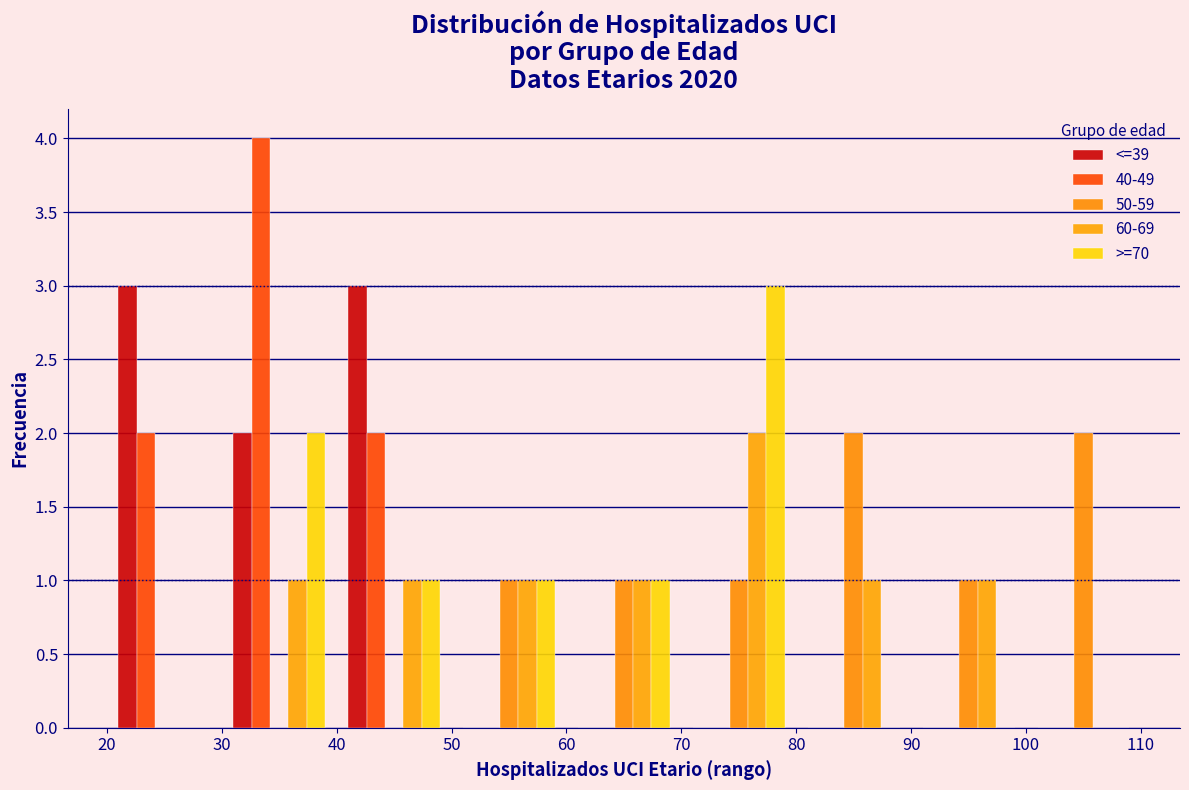

Reading left to right, transcribe this chart: for each range on the x-axis, give the height of each series' bar. The values are not printed on the chart, so give them approximately, as read against the axis.

20 to 30: <=39=3	40-49=2	50-59=0	60-69=0	>=70=0
30 to 40: <=39=2	40-49=4	50-59=0	60-69=1	>=70=2
40 to 50: <=39=3	40-49=2	50-59=0	60-69=1	>=70=1
50 to 60: <=39=0	40-49=0	50-59=1	60-69=1	>=70=1
60 to 70: <=39=0	40-49=0	50-59=1	60-69=1	>=70=1
70 to 80: <=39=0	40-49=0	50-59=1	60-69=2	>=70=3
80 to 90: <=39=0	40-49=0	50-59=2	60-69=1	>=70=0
90 to 100: <=39=0	40-49=0	50-59=1	60-69=1	>=70=0
100 to 110: <=39=0	40-49=0	50-59=2	60-69=0	>=70=0